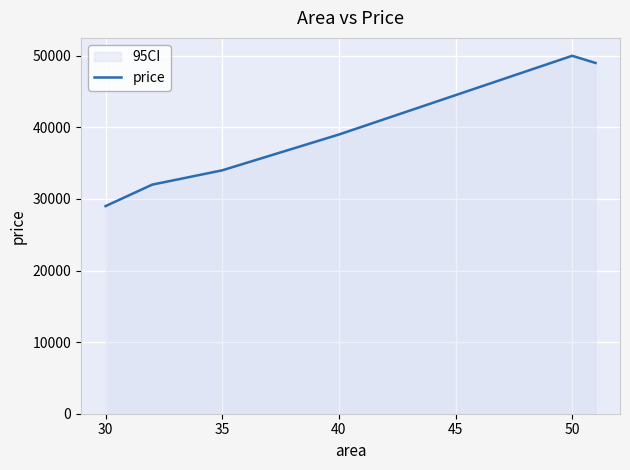

How many lines are shown in the chart?

1